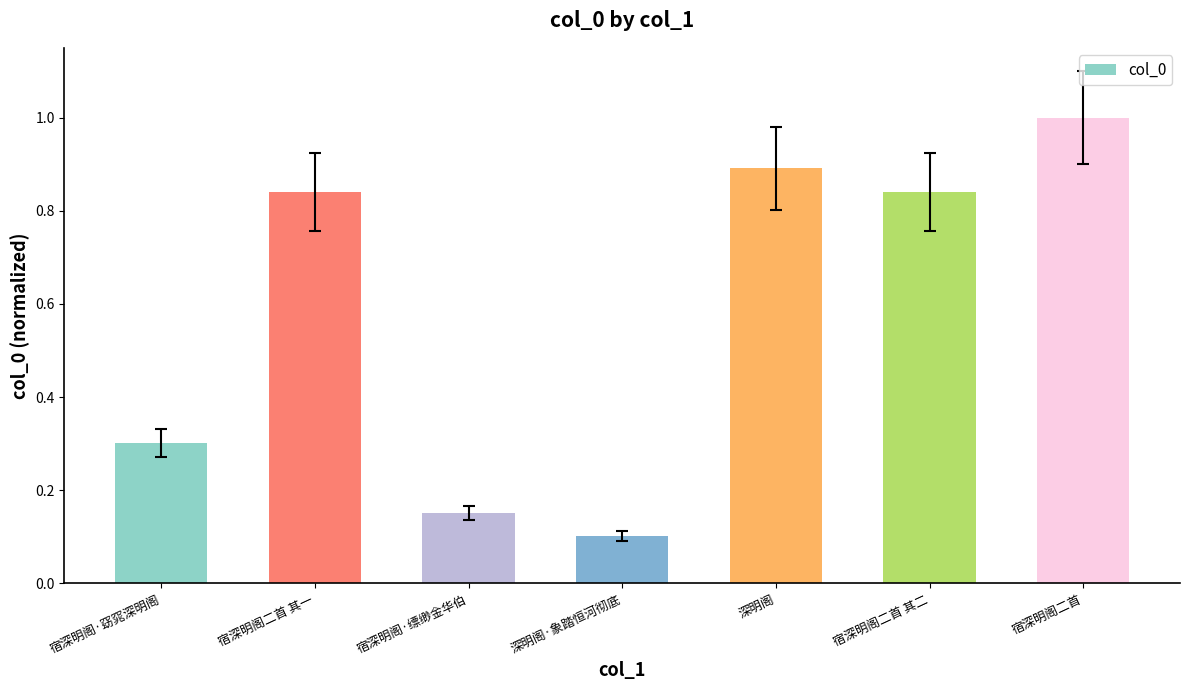

What is the minimum value shown in the chart?

0.1